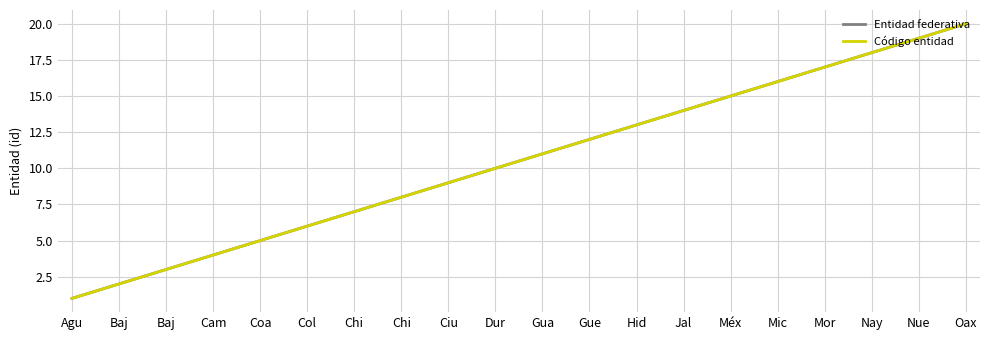

True or false: Código entidad and Entidad federativa intersect in this chart.

False